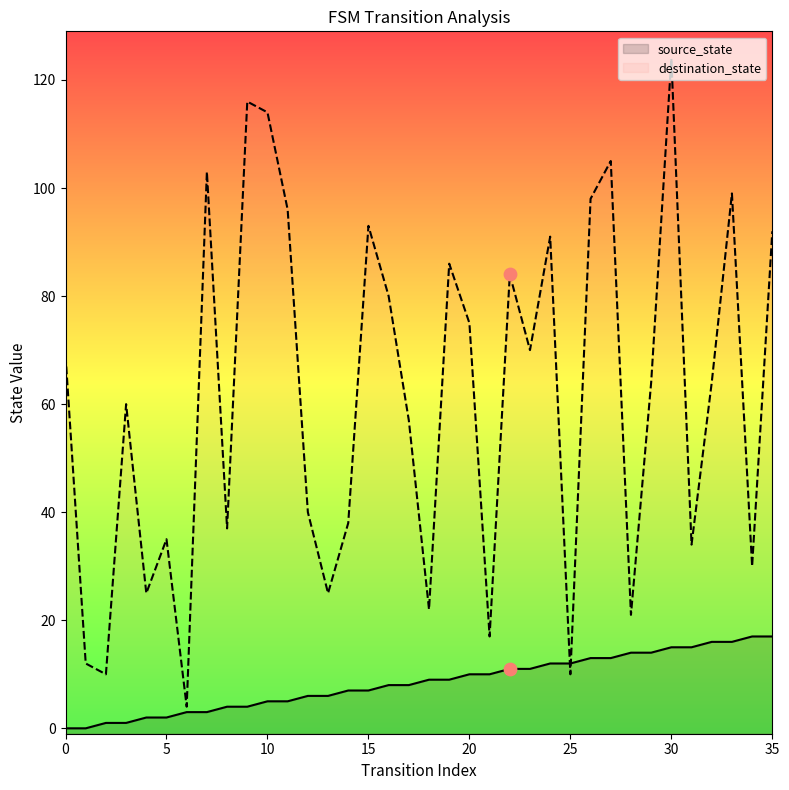

At which category is the sum across all series the highest?

30